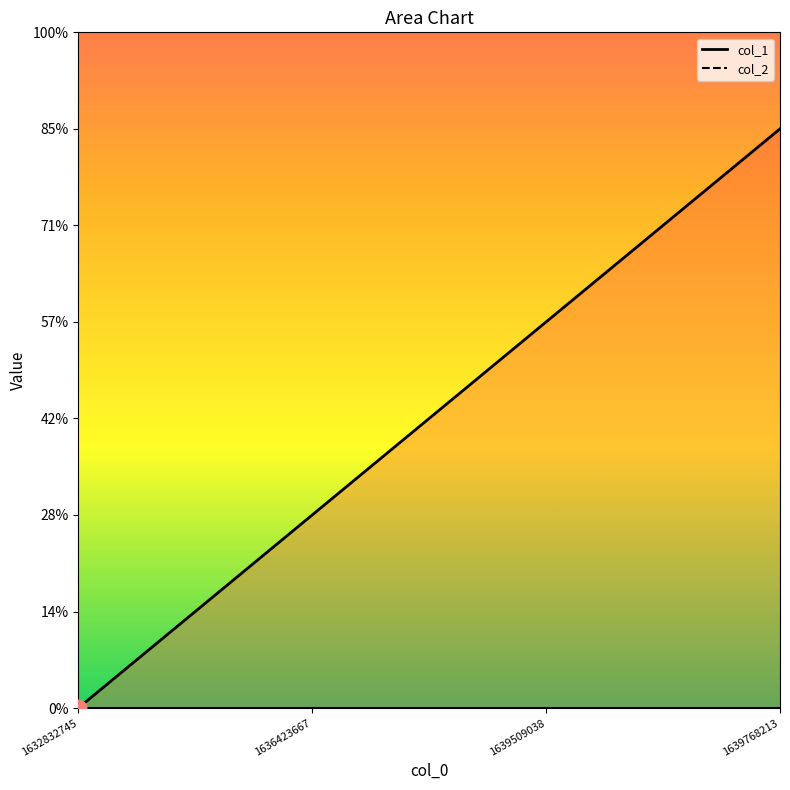

Does the chart have visible grid lines?

No